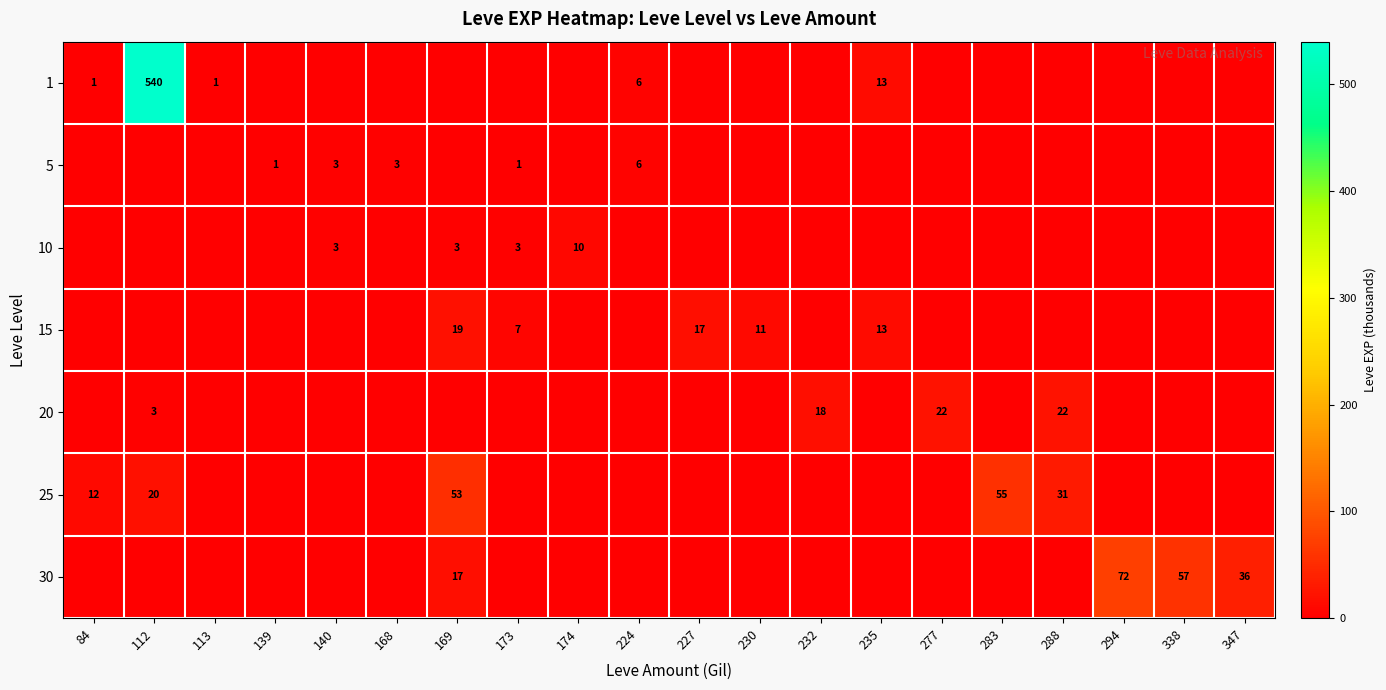

Is it true that 1 equals 0 at 113?

False